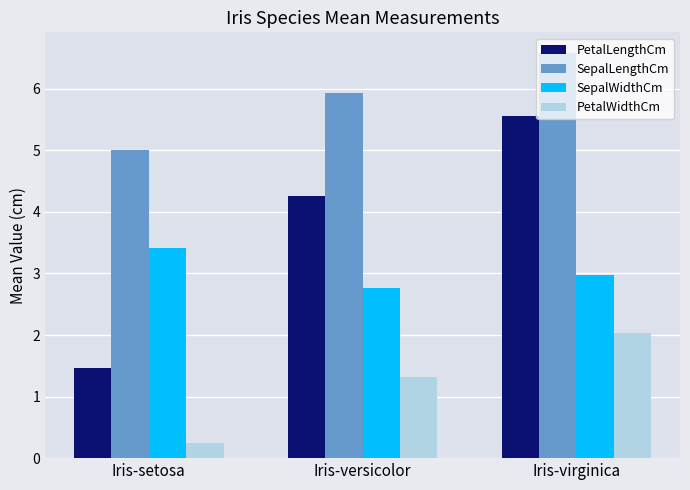

Between Iris-setosa and Iris-virginica, which series saw the biggest shift?

PetalLengthCm